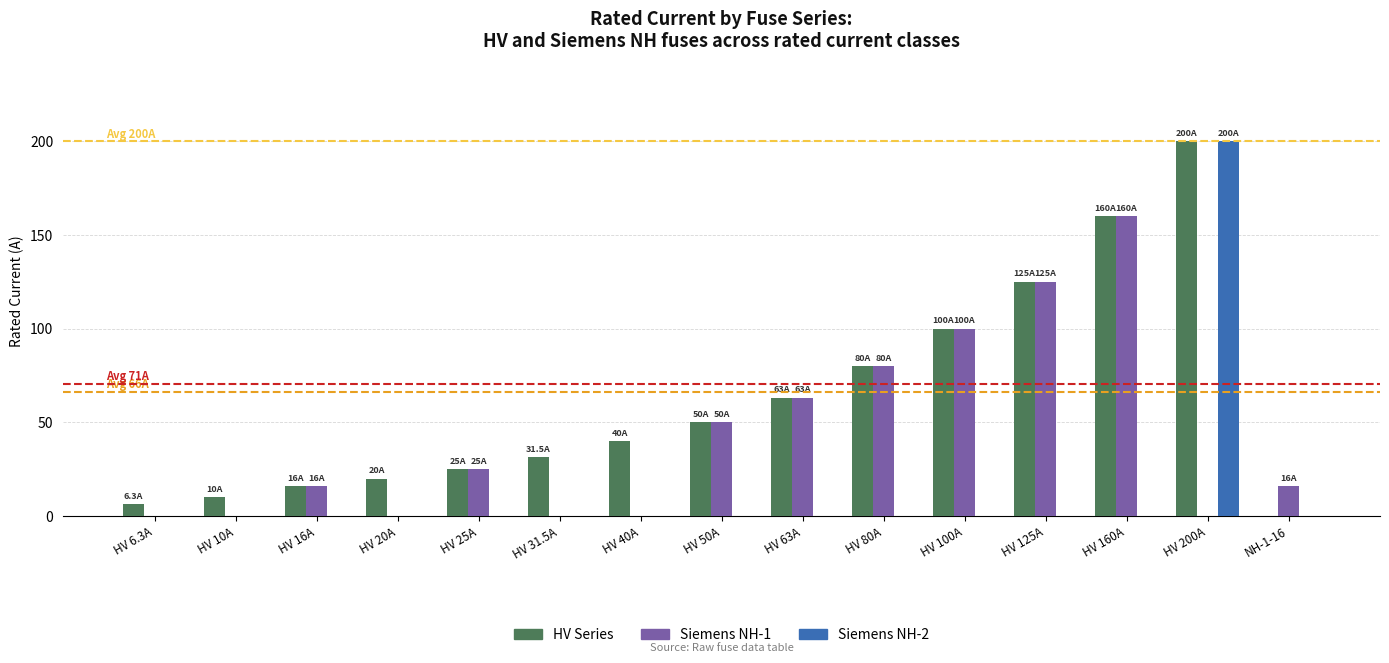

What is the sum of all HV Series values?

926.8